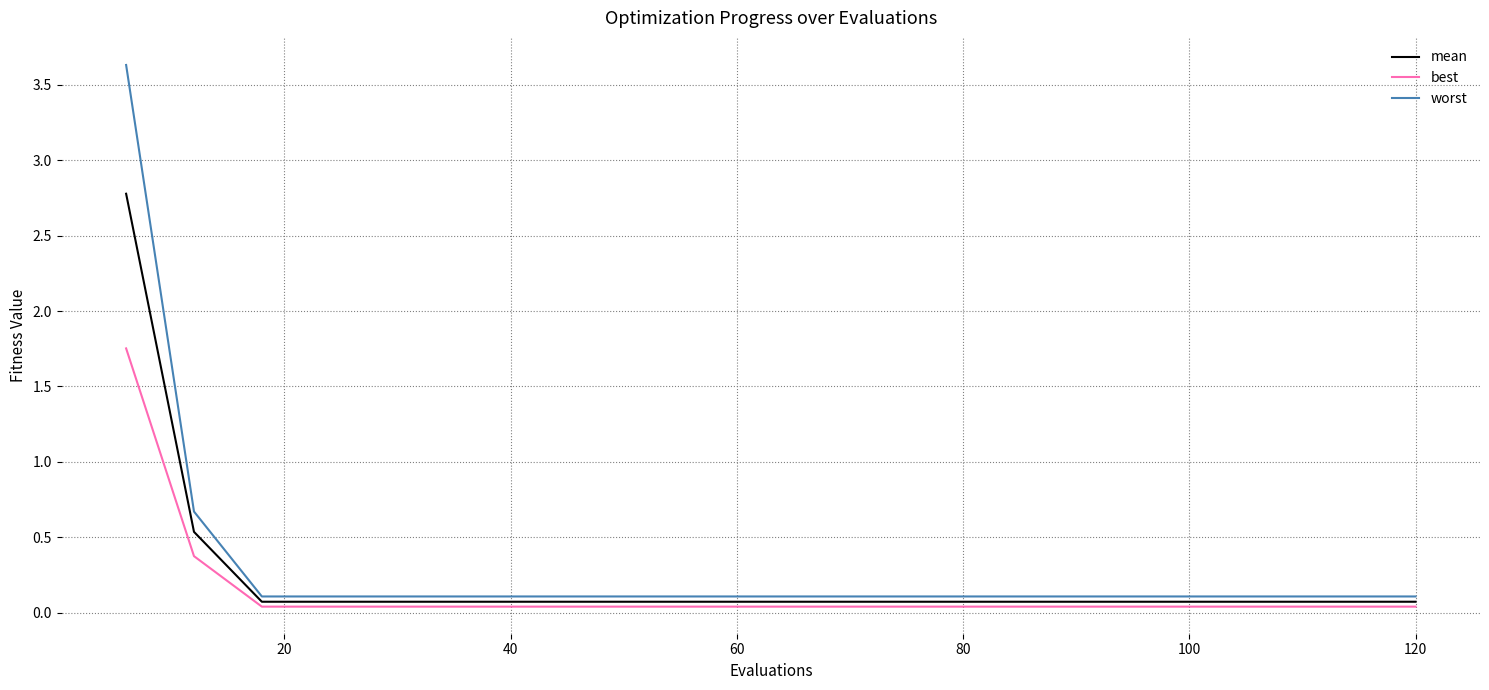

List the series in order of their peak value, highest first.

worst, mean, best